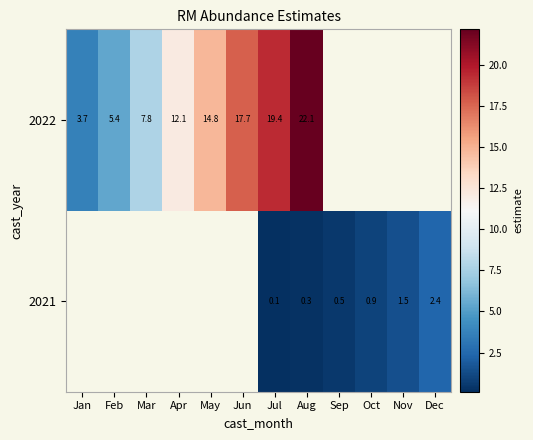

Is the value of 2021 at Aug greater than the value of 2022 at May?

No